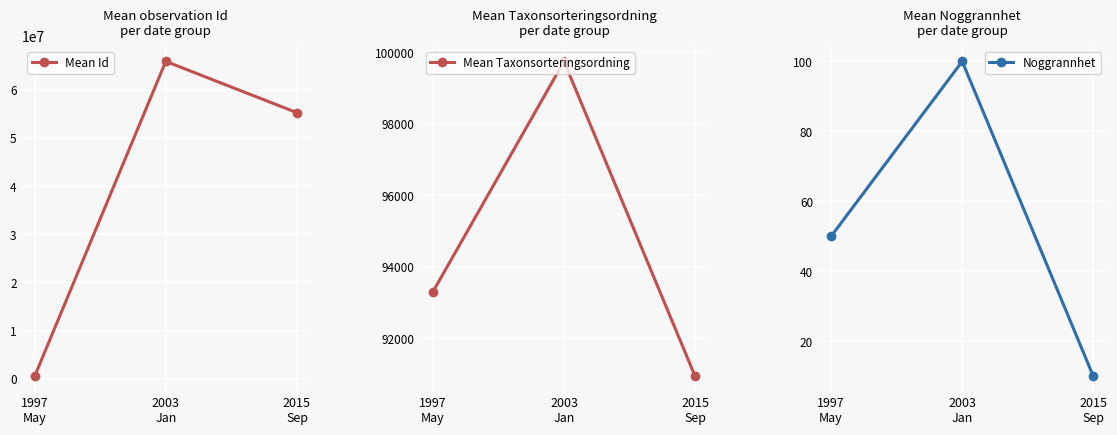

Is this an area chart (filled region under the line)?

No